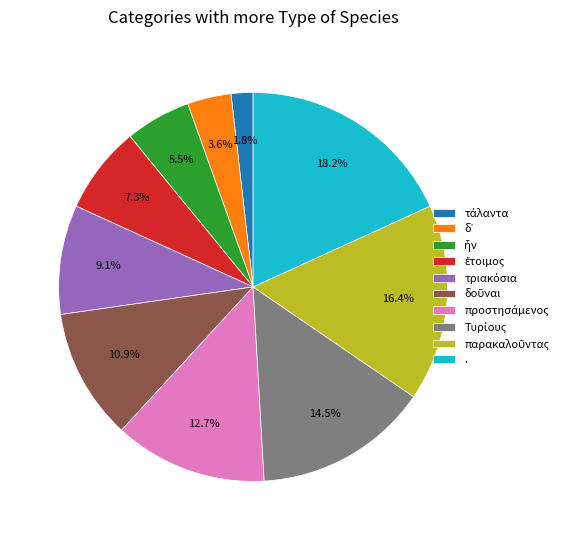

Which category has the biggest portion of the pie?

.